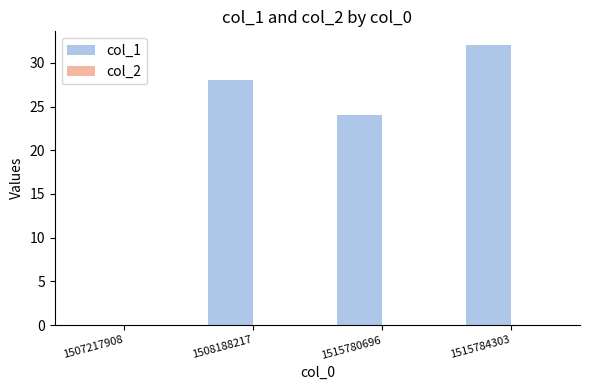

How many series are shown in this chart?

1